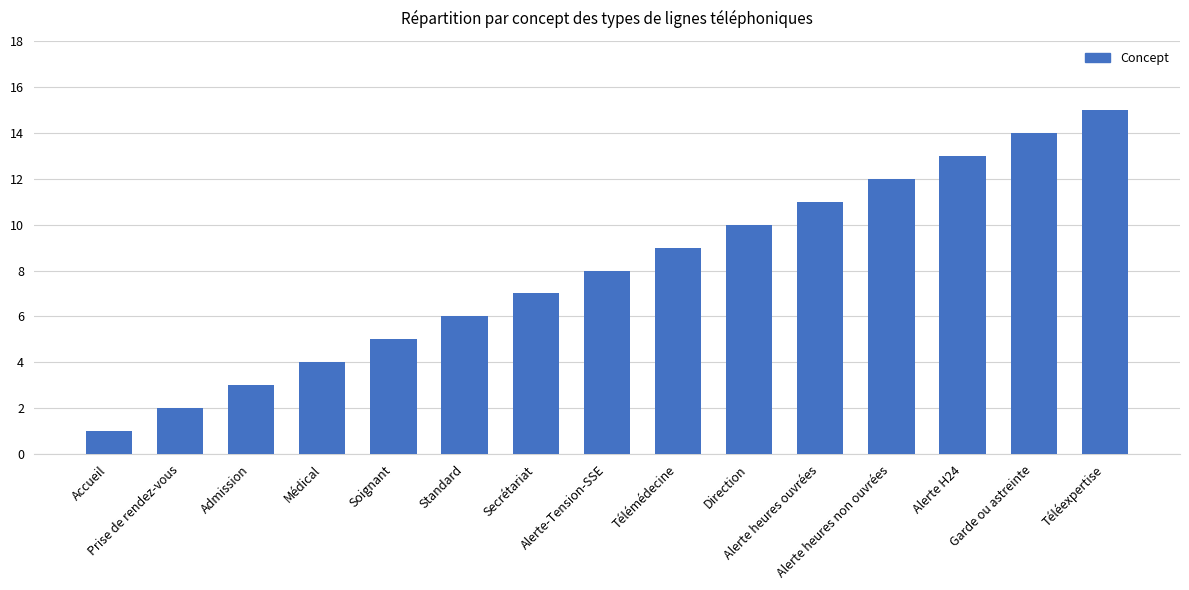

Does the chart contain stacked bars?

No